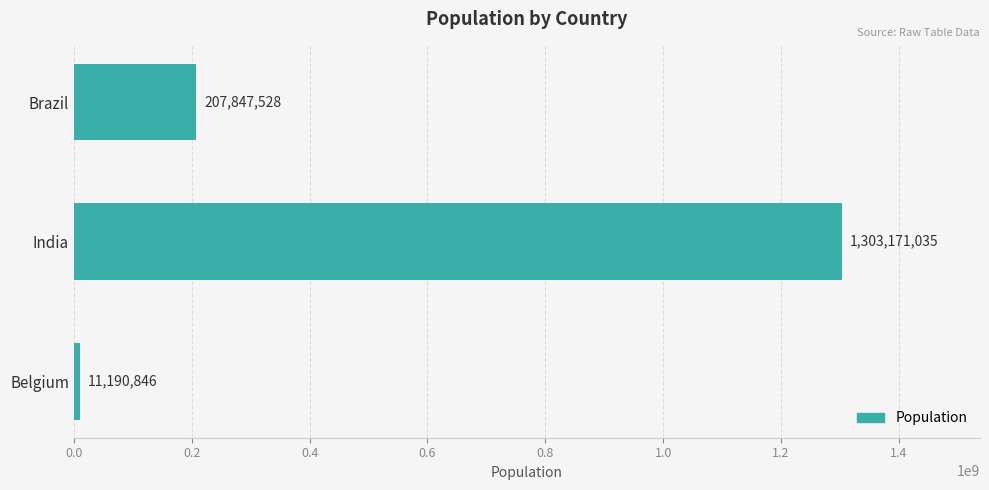

How many series are shown in this chart?

1